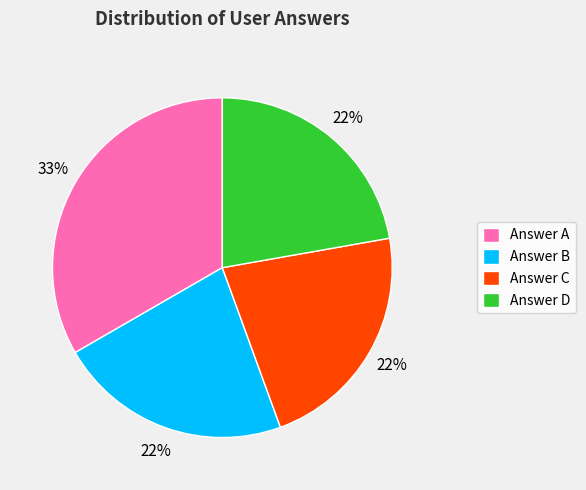

Do Answer D and Answer C together represent more than half of the pie?

No